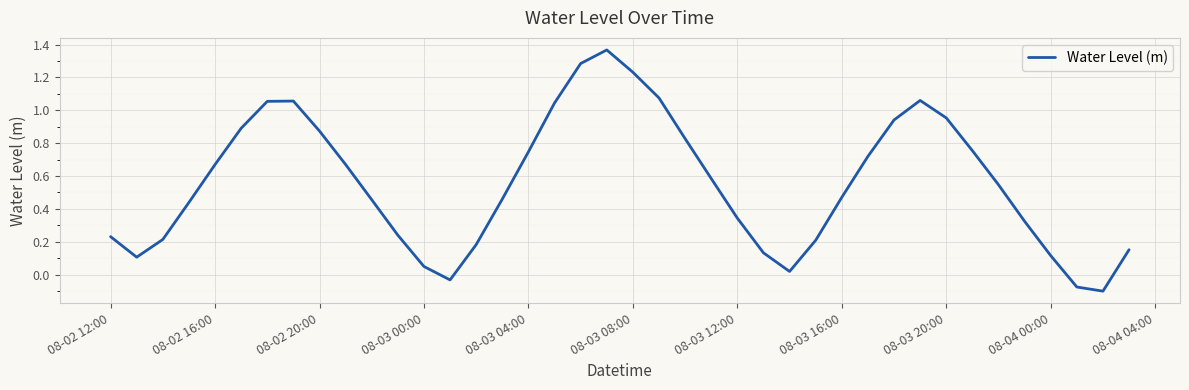

What is the difference between the maximum and minimum values?

1.5